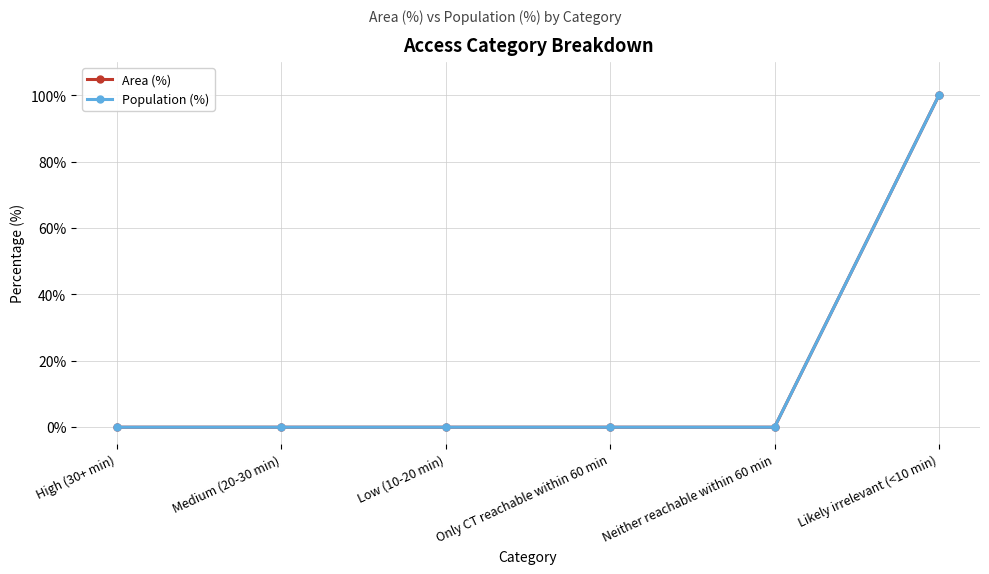

True or false: Area (%) has more than 1 interior local peaks.

False